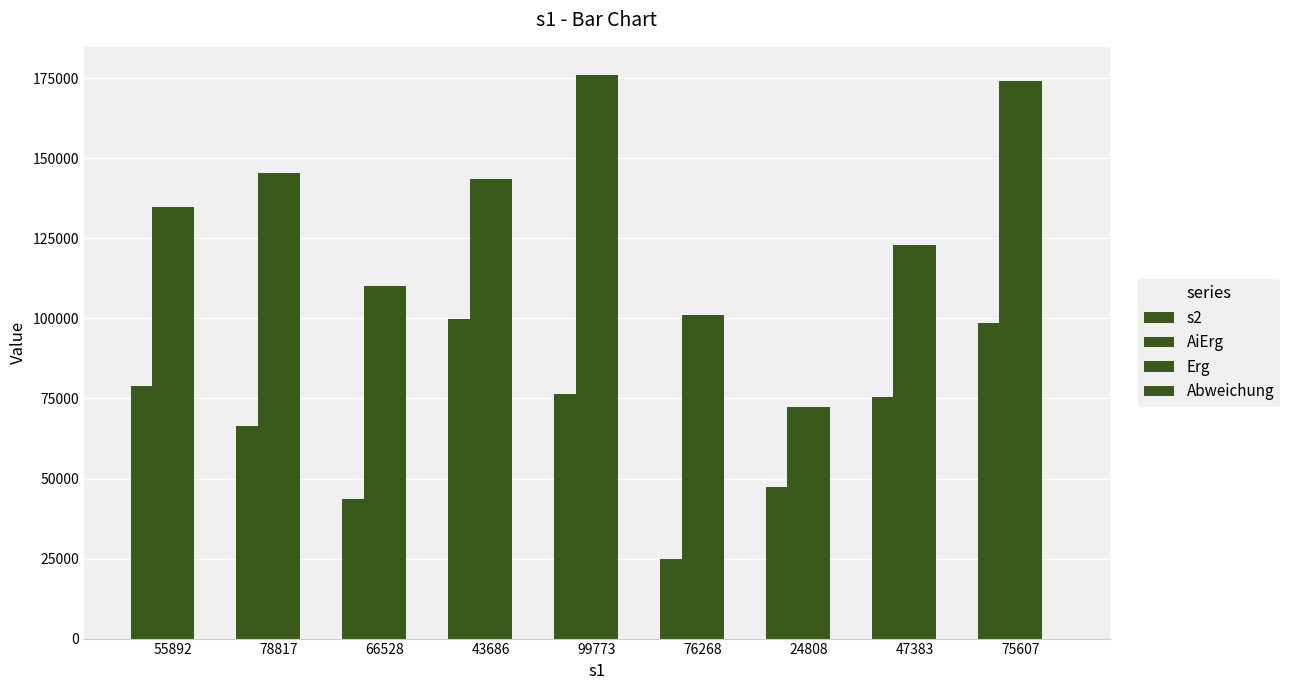

Which category has the highest value across all series?

99773